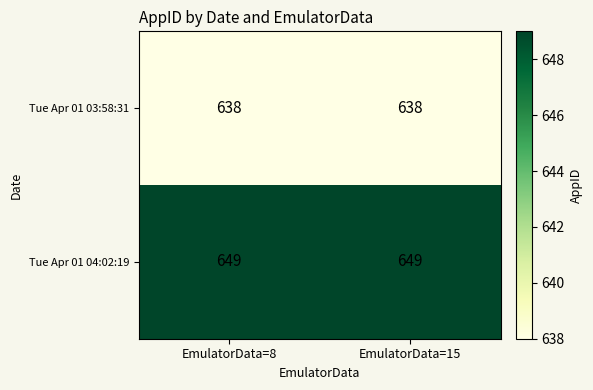

List the series in order of their overall mean, lowest first.

Tue Apr 01 03:58:31, Tue Apr 01 04:02:19